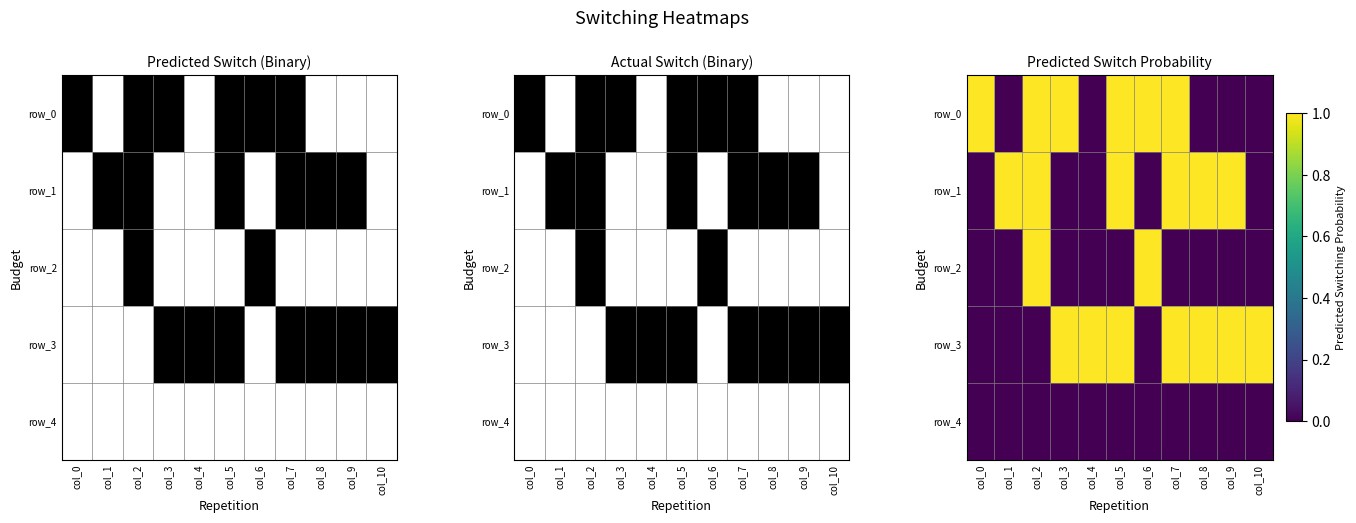

How many distinct data groups are displayed?

5